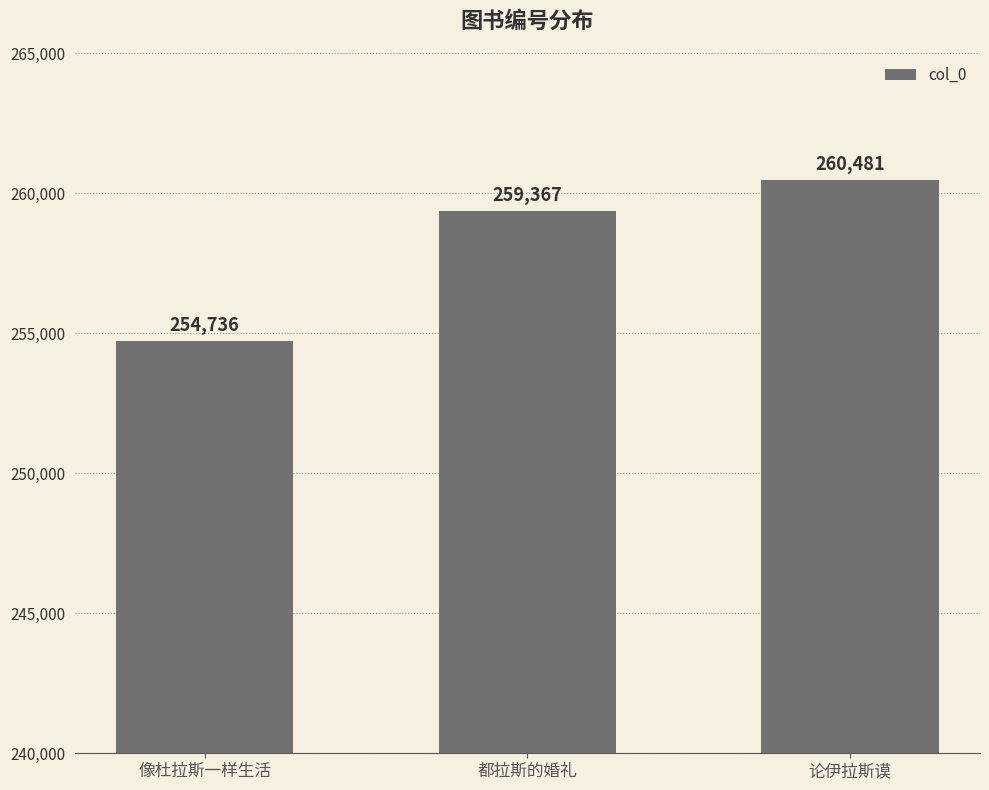

Reading right to left, what are all the values shown in this chart?

260481	259367	254736